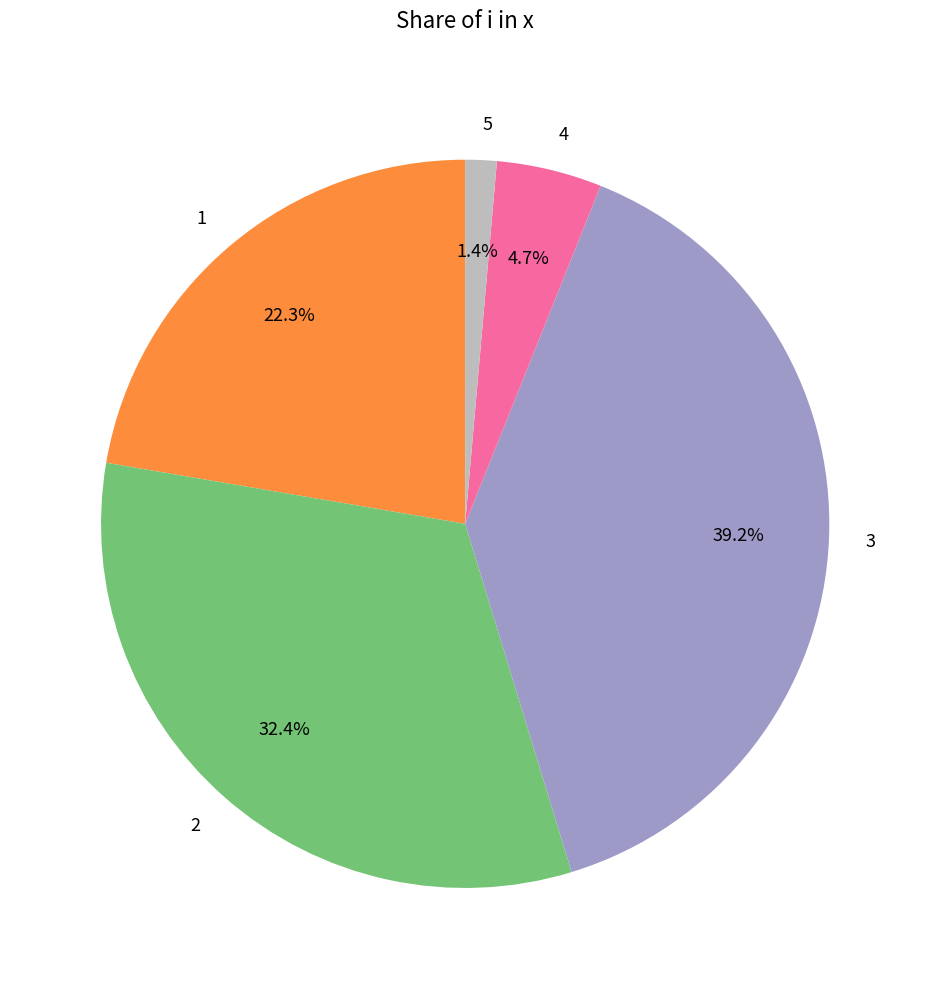

Is the sum of 4 and 1 greater than half?

No